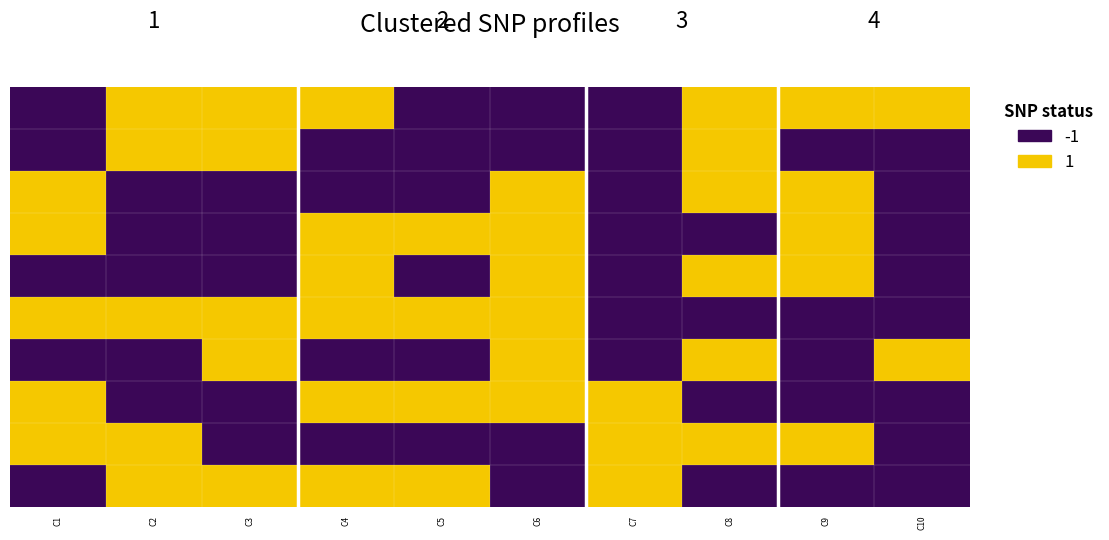

Count the number of categories in the chart.

10